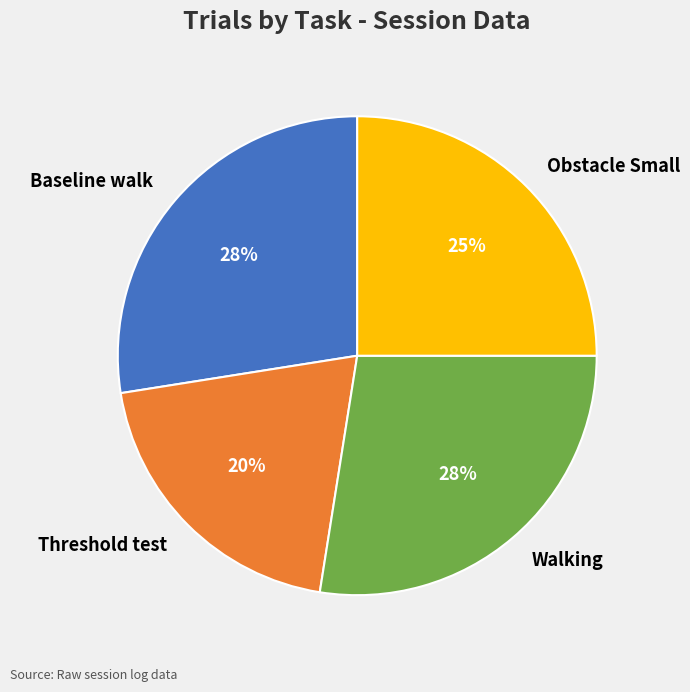

Which category has the smallest portion of the pie?

Threshold test